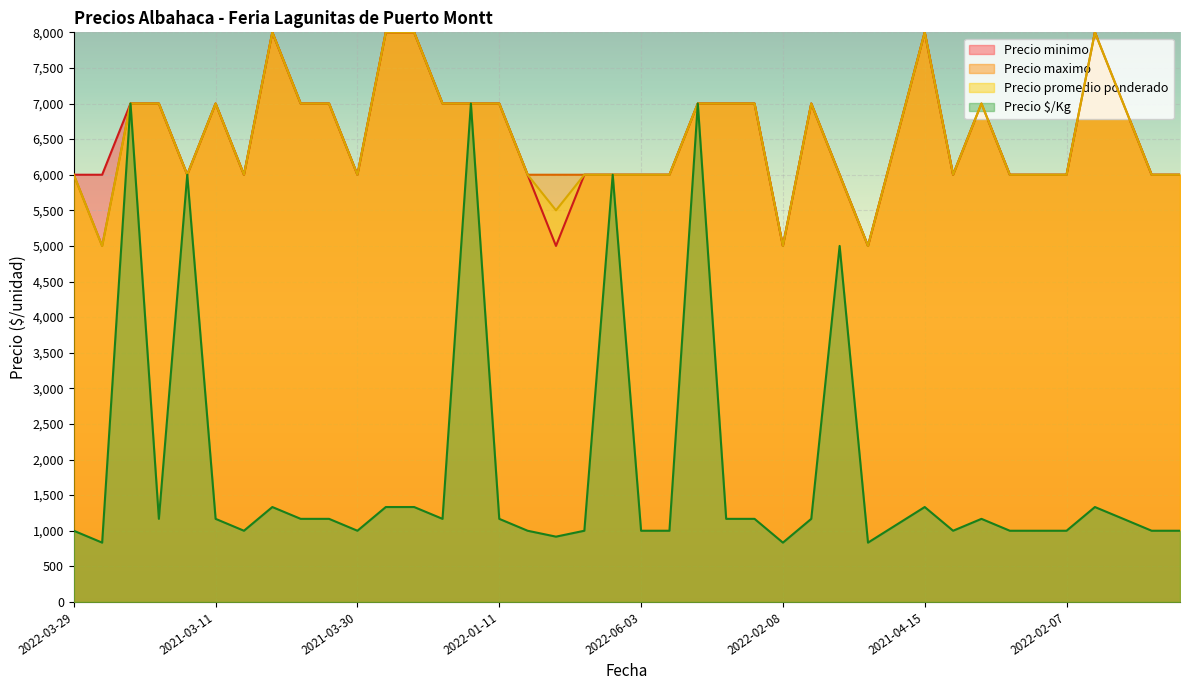

What is the average value of the Precio promedio ponderado series?

6525